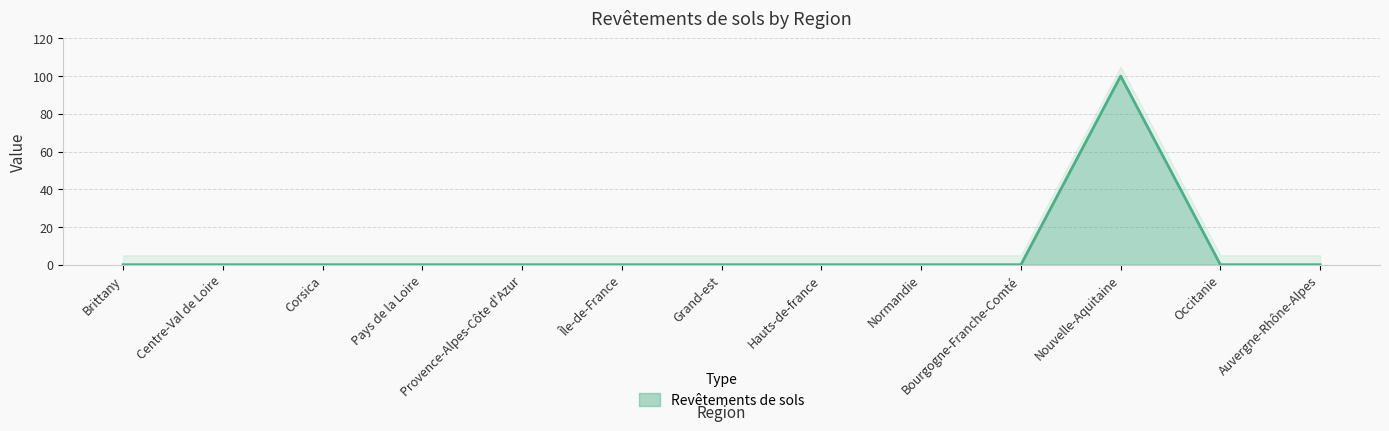

The chart shows a value of 51 at Nouvelle-Aquitaine. True or false?

False